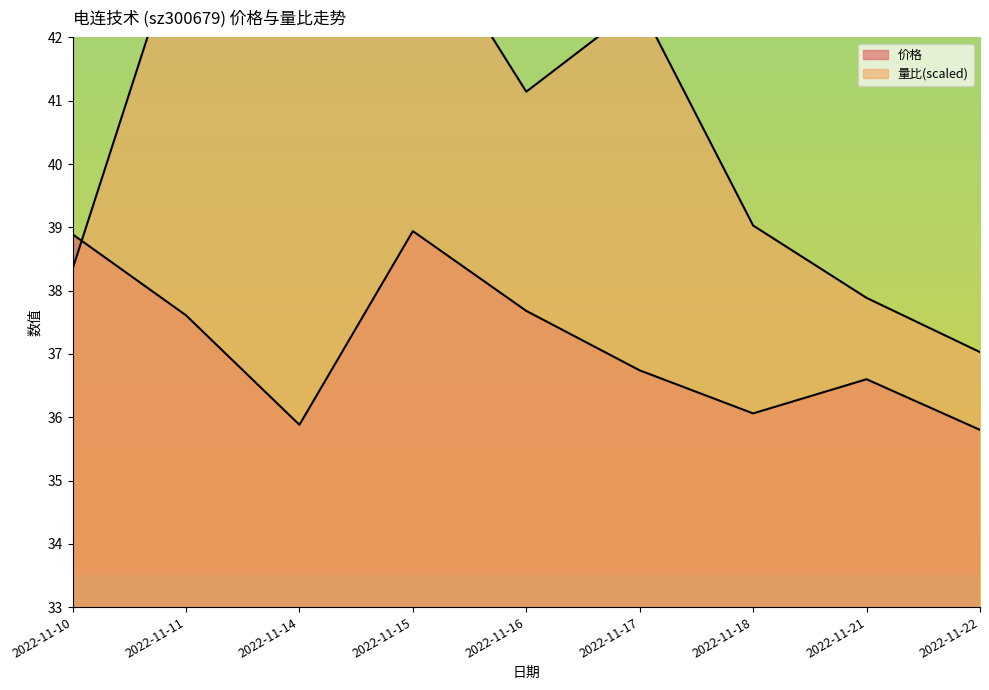

How many data points in 价格 are above 36?

7